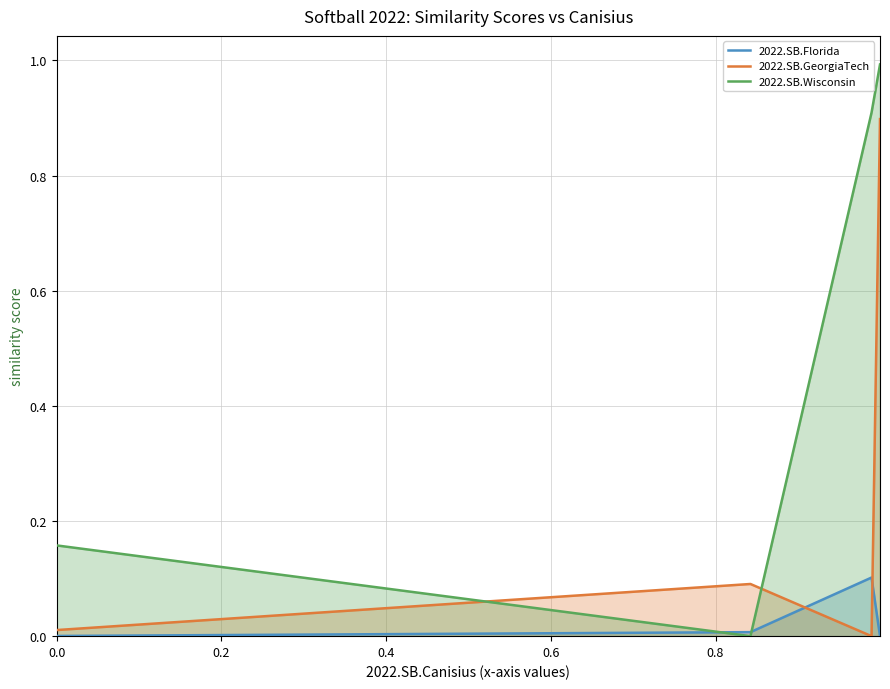

Which series has the largest total across all categories?

2022.SB.Wisconsin